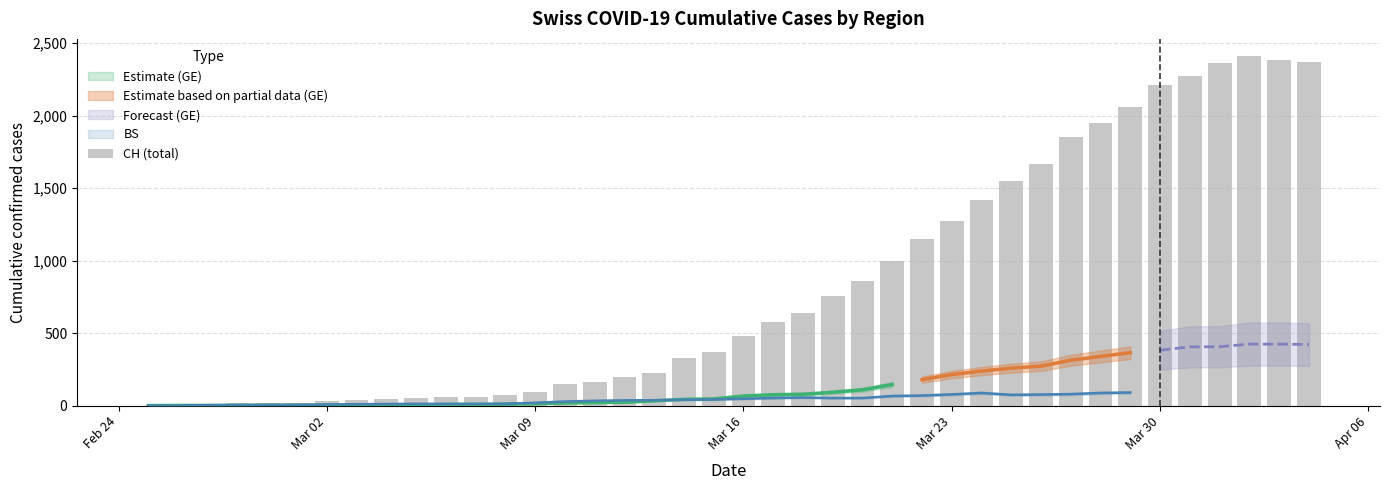

How many bars are there in total?

40